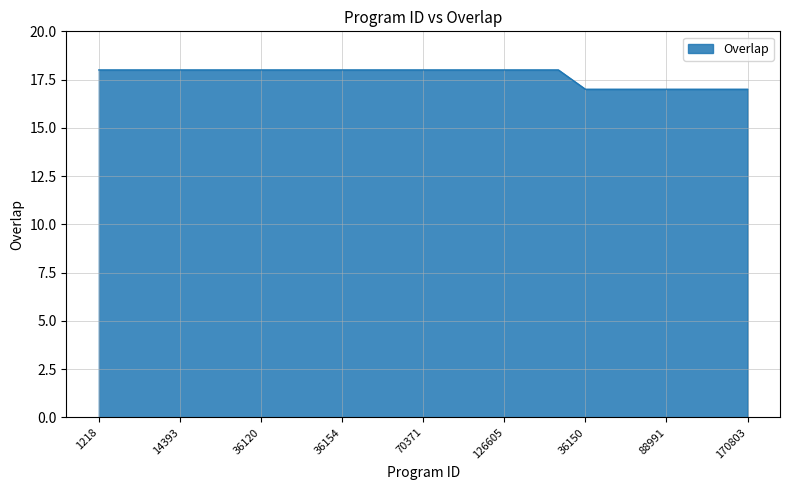

How many series are shown in this chart?

1